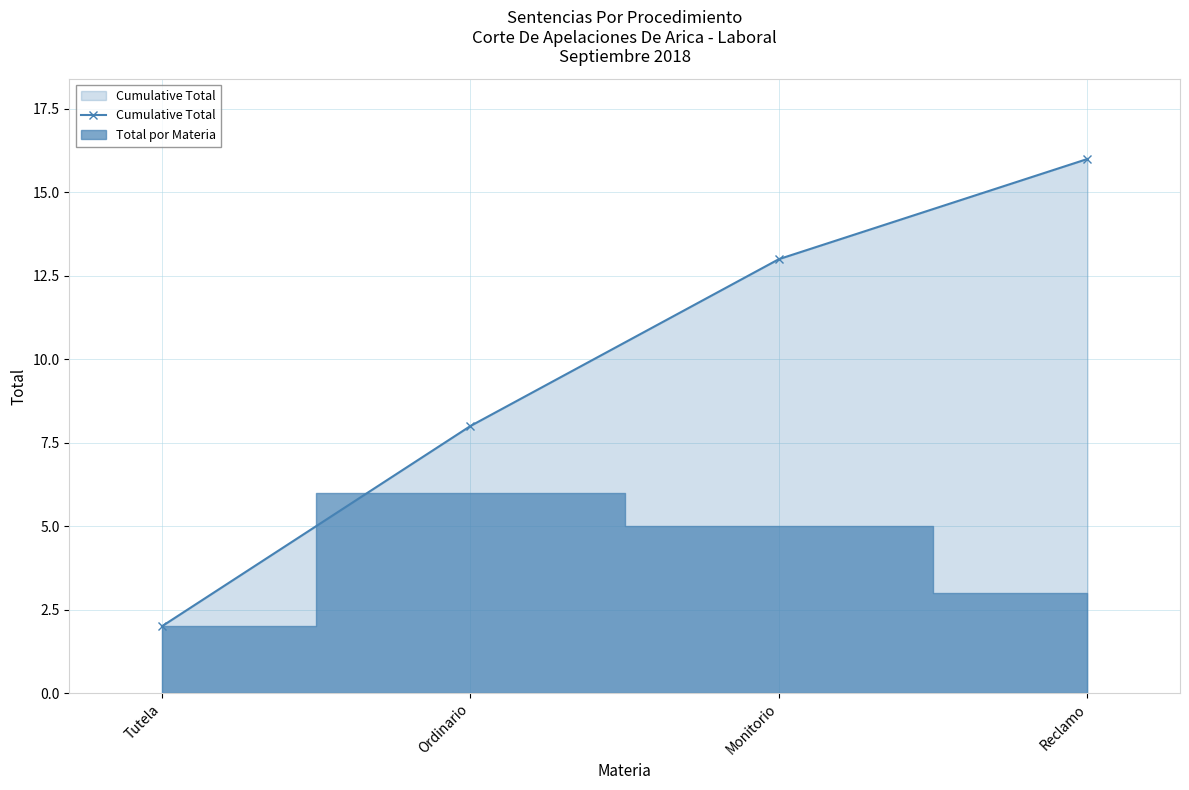

Is it true that the value at Monitorio is 13?

True